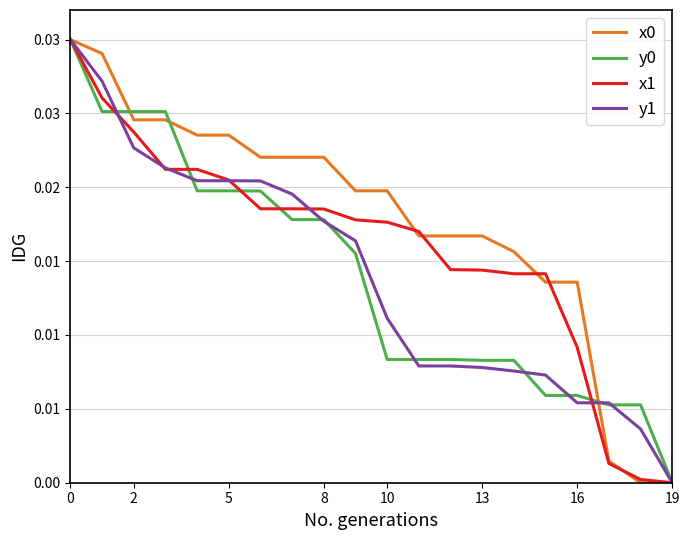

Does the chart display data point markers on the line(s)?

No